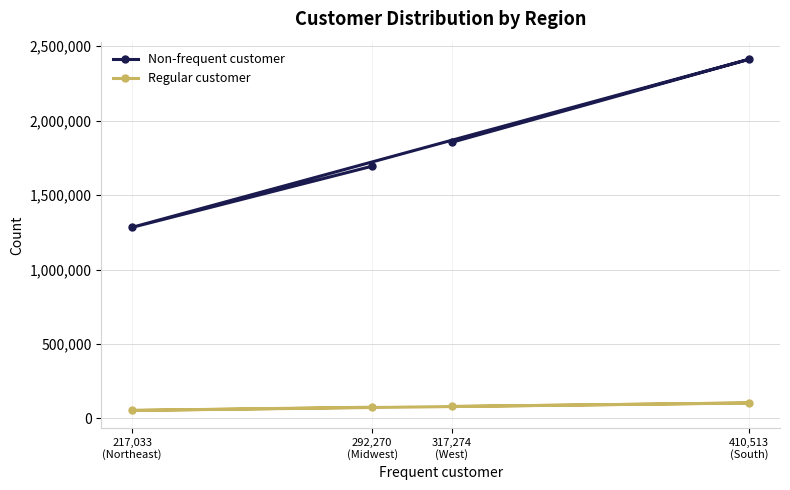

Is it true that Non-frequent customer equals 1693775 at 292,270
(Midwest)?

True